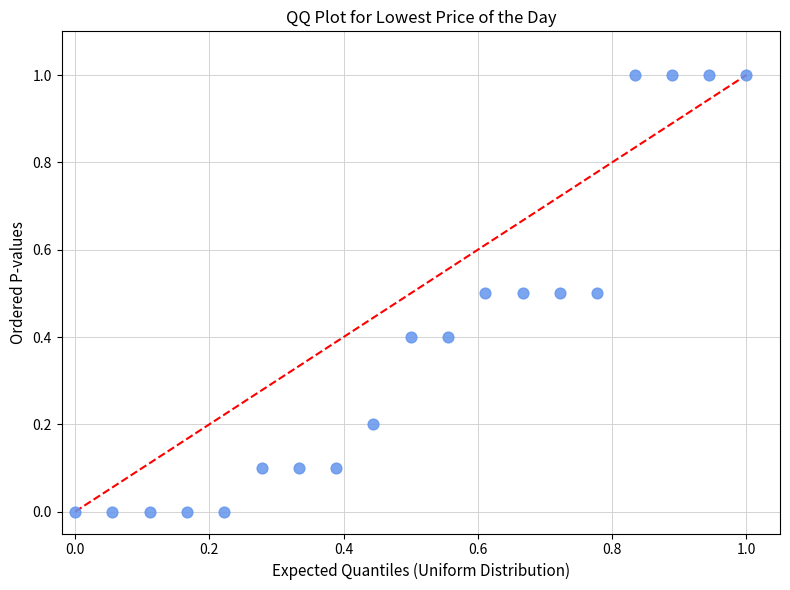

What is the range of X values (max minus min)?

1.0